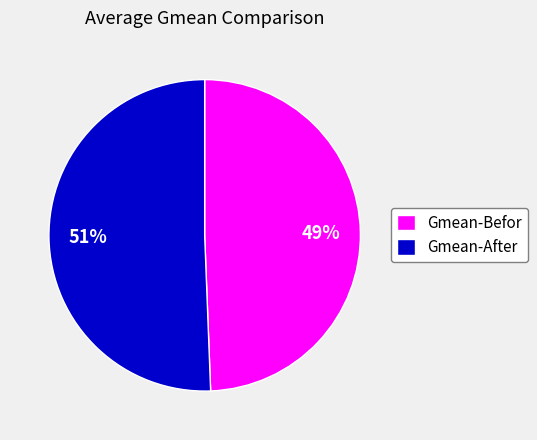

How many segments does this pie chart have?

2